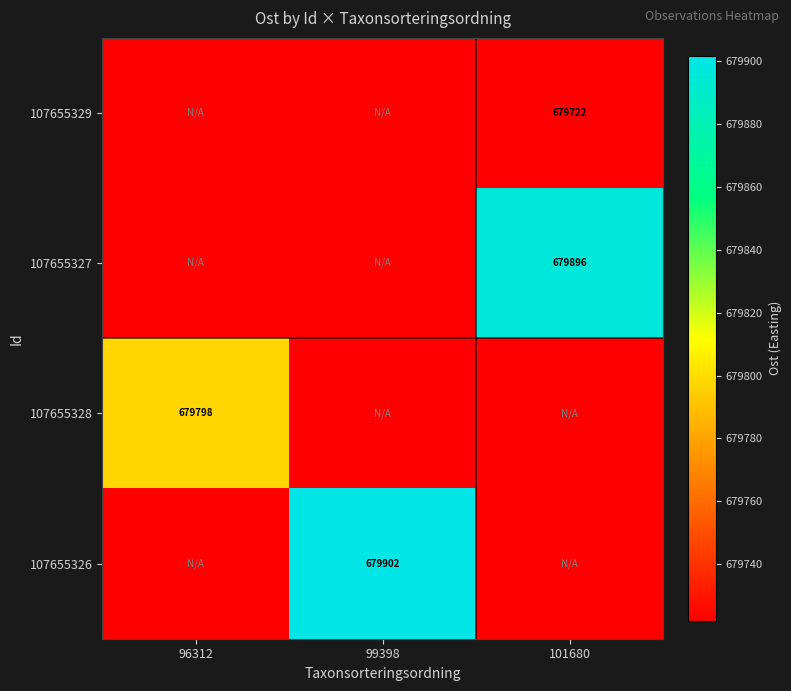

At which label does 107655327 reach its peak?

101680